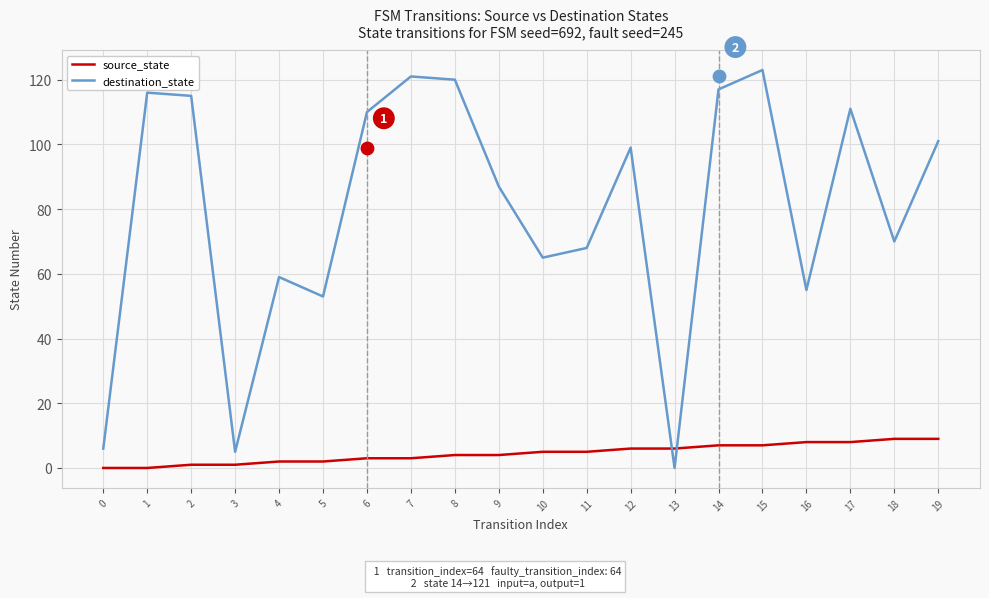

Is the value of destination_state at 12 greater than the value of source_state at 10?

Yes